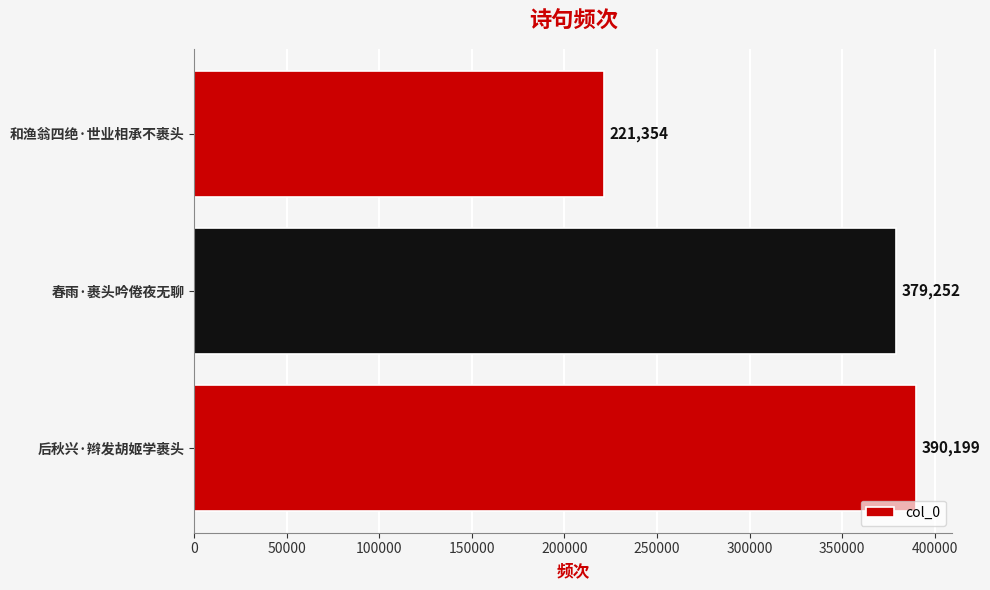

What is the change in value from 后秋兴·辫发胡姬学裹头 to 春雨·裹头吟倦夜无聊?

-10947